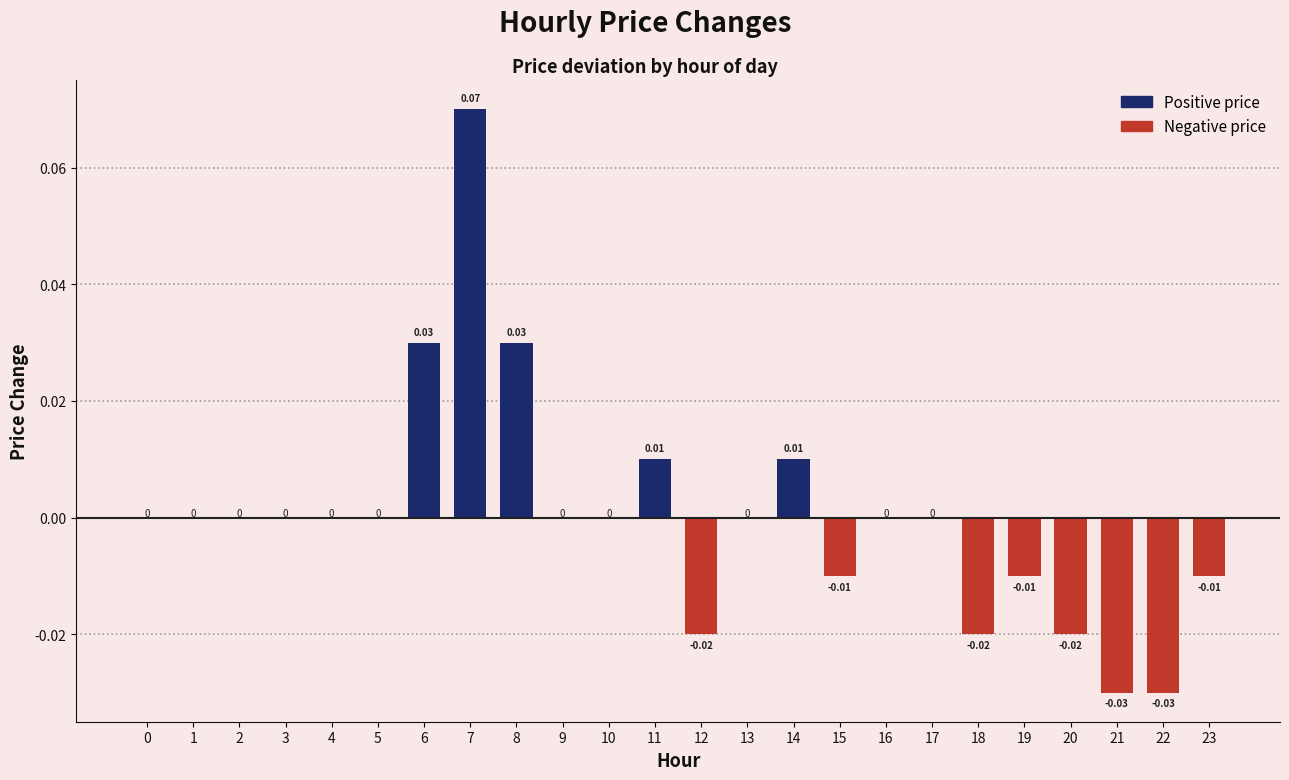

Which has a higher value, 19 or 14?

14